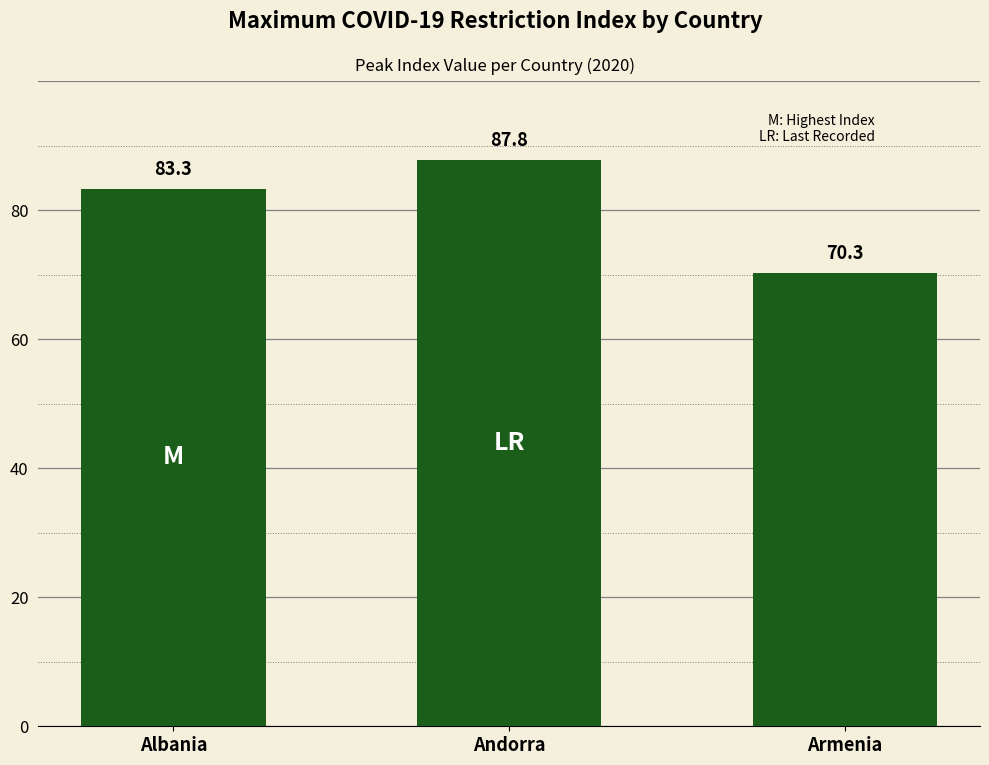

The chart shows a value of 119.2 at Armenia. True or false?

False